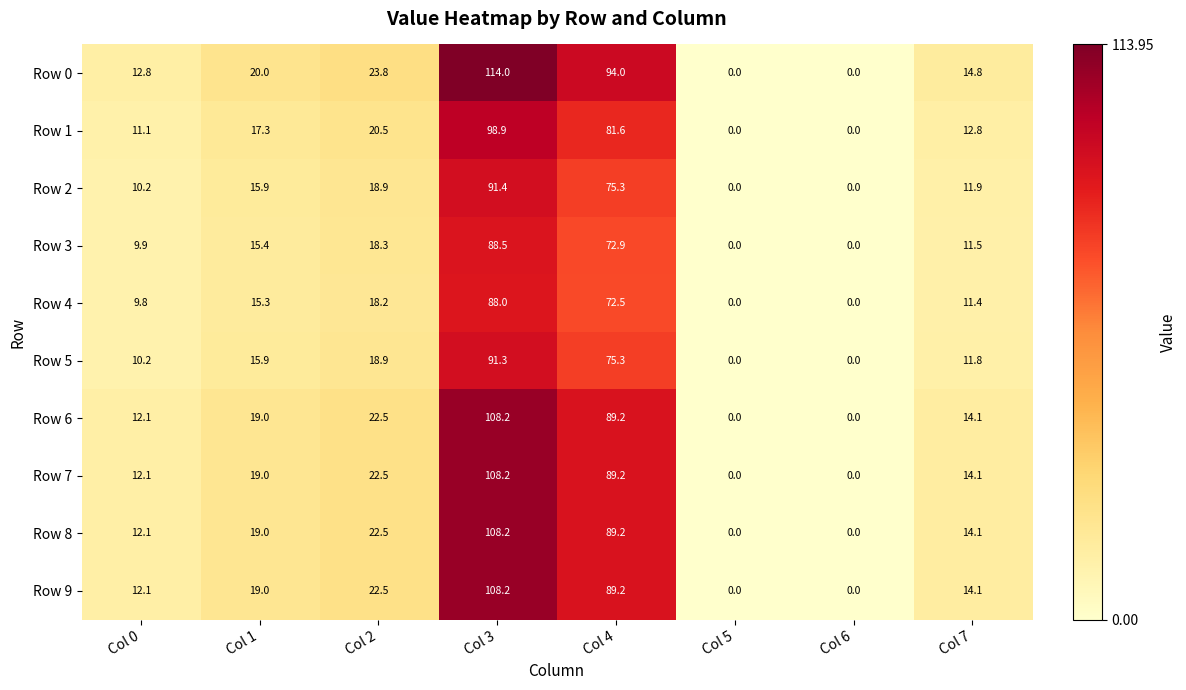

What is the sum of all Row 7 values?

265.1